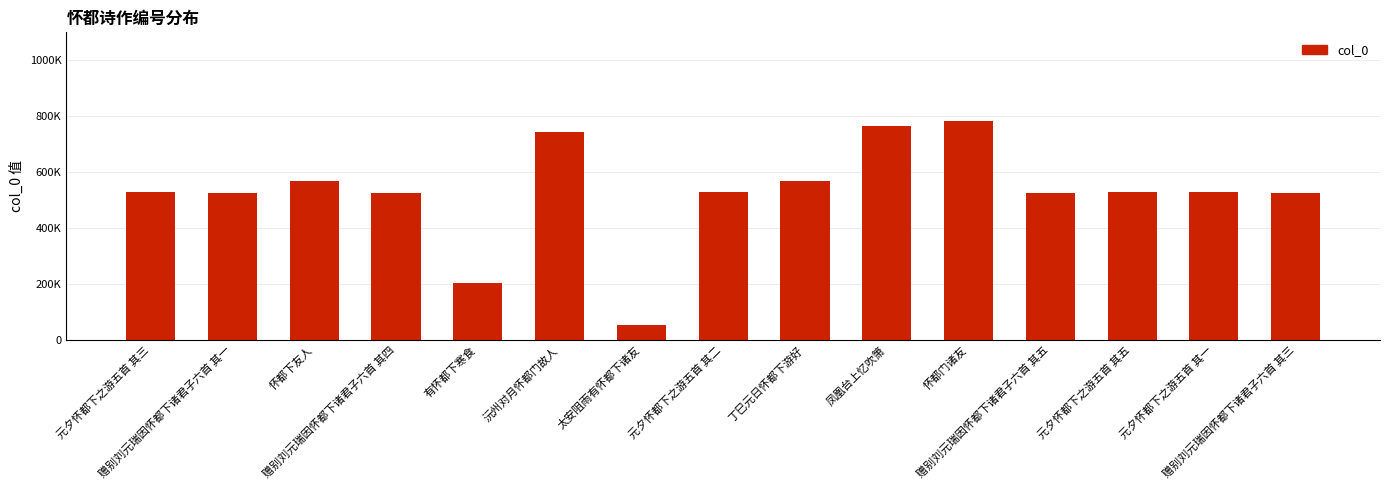

What is the ratio of the value at 有怀都下寒食 to the value at 赠别刘元瑞因怀都下诸君子六首 其五?

0.4